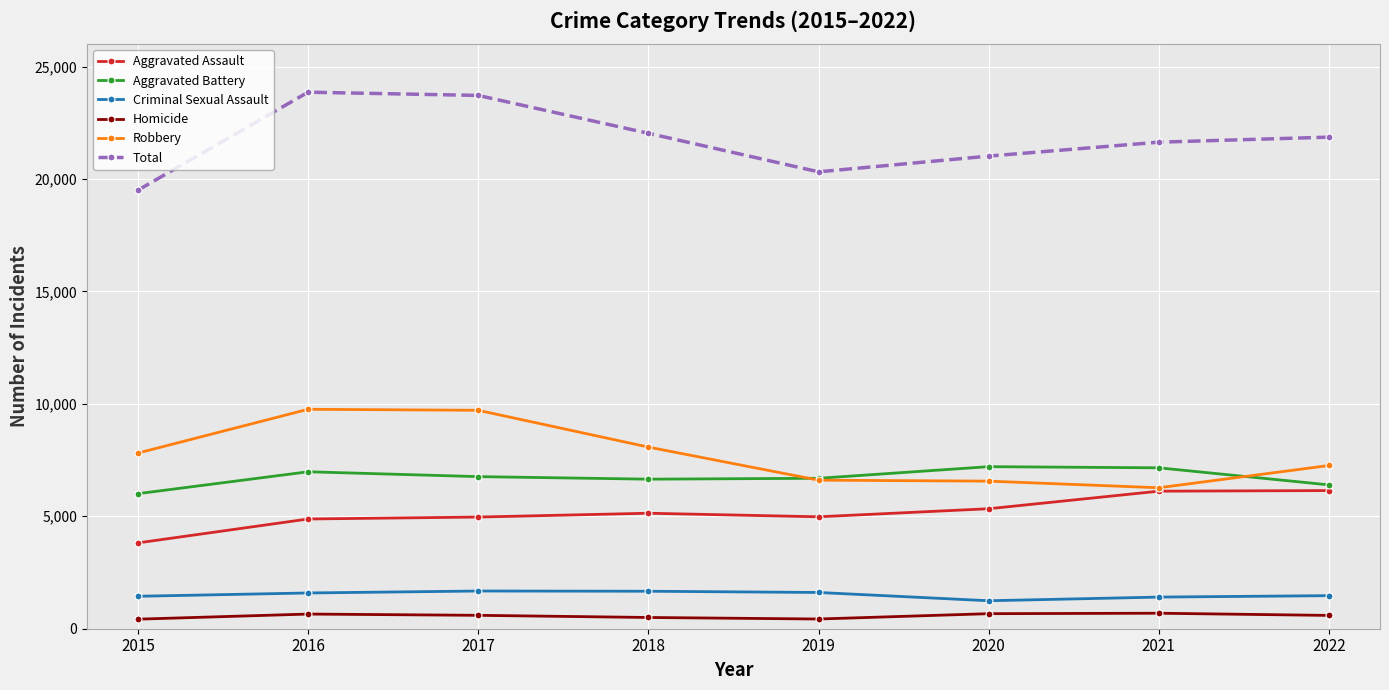

True or false: Robbery has more than 2 interior local peaks.

False